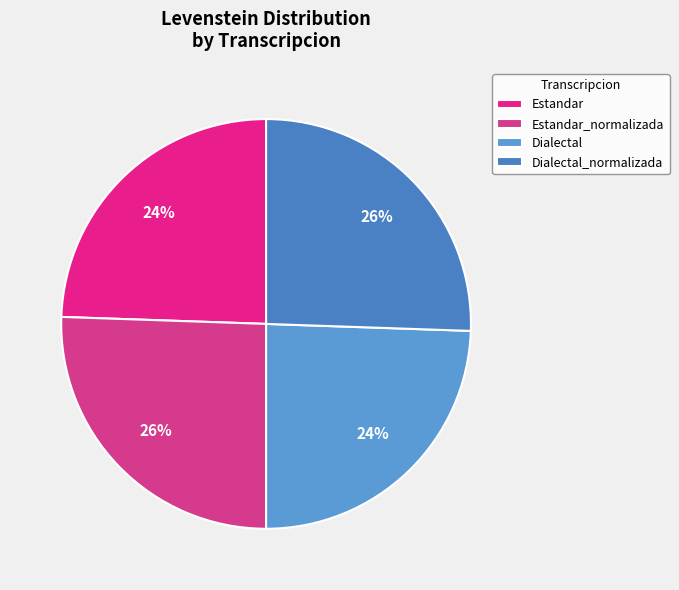

The Estandar_normalizada slice represents 26% of the pie. True or false?

True